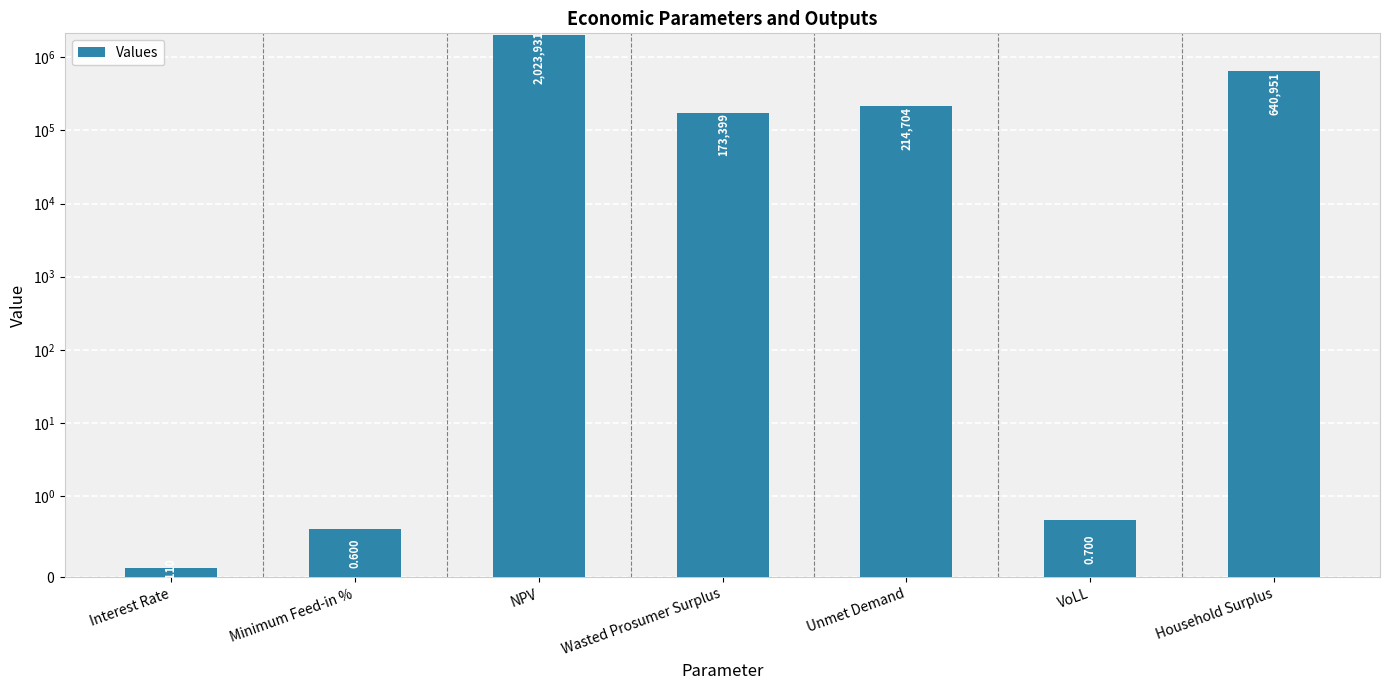

The value at Interest Rate is 0.1. True or false?

False